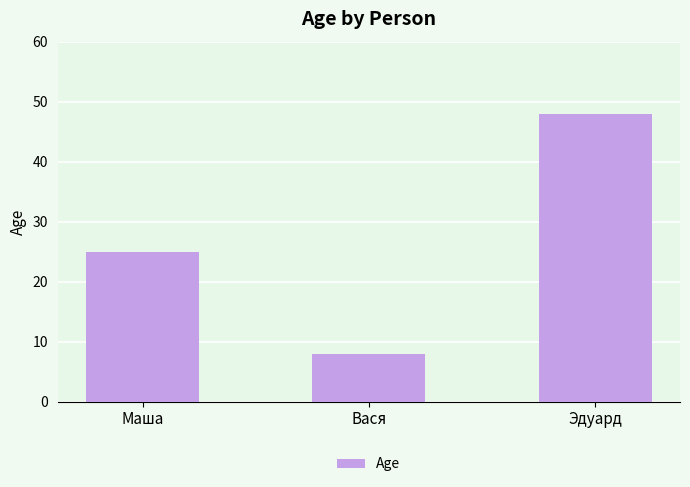

What is the average value?

27